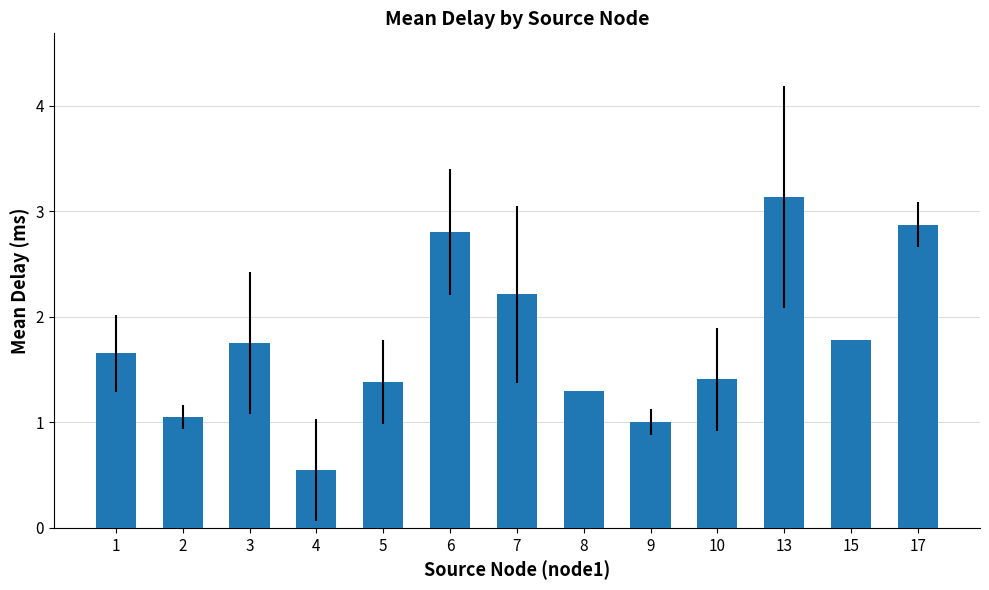

True or false: the data shows 0.8 at 3.

False